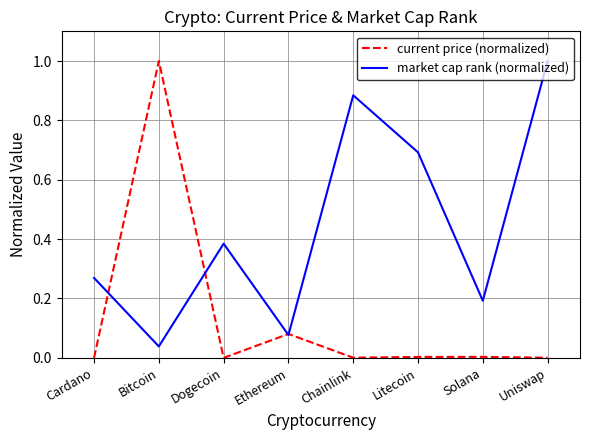

In market cap rank (normalized), how many points are higher than both neighbors (excluding endpoints)?

2